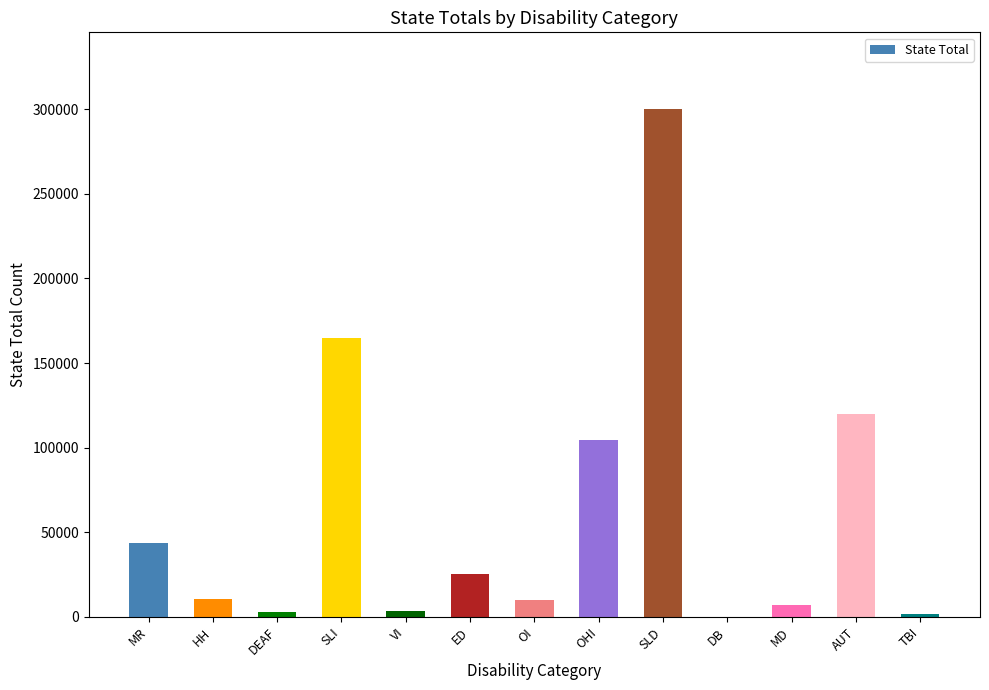

True or false: the data shows 176894 at OHI.

False